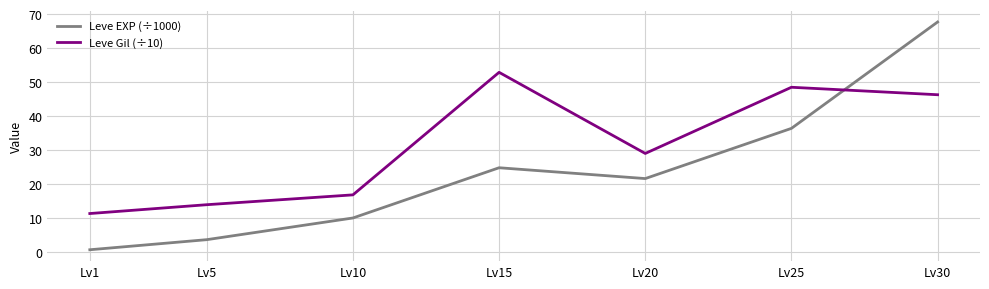

What are all the series names shown in the legend?

Leve EXP (÷1000), Leve Gil (÷10)